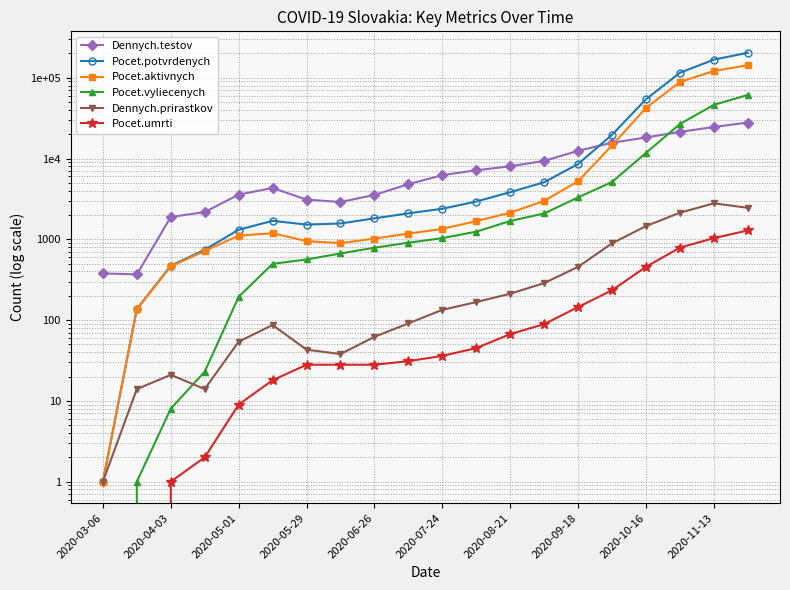

How many categories are shown in the chart?

20